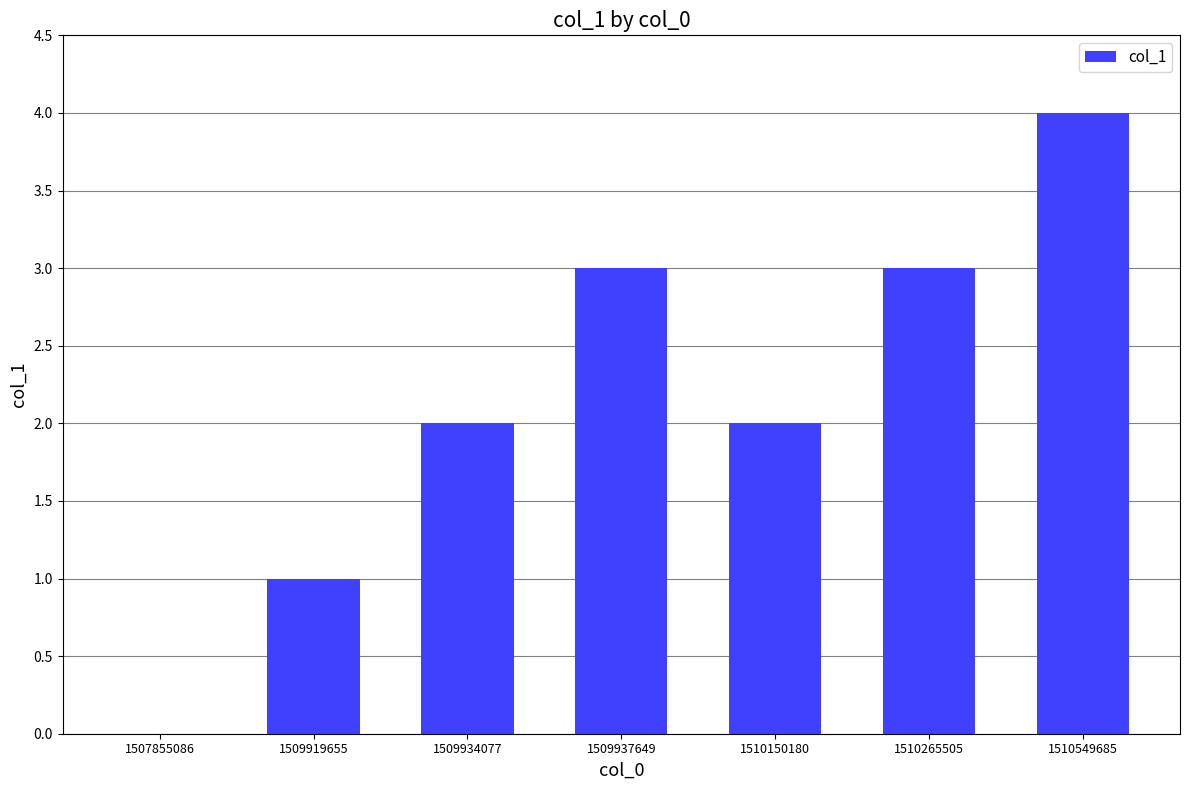

At which category does the chart reach its peak across all series?

1510549685